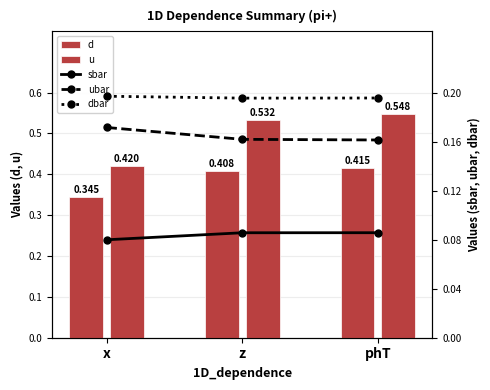

The value of u at x is 0.4. True or false?

True